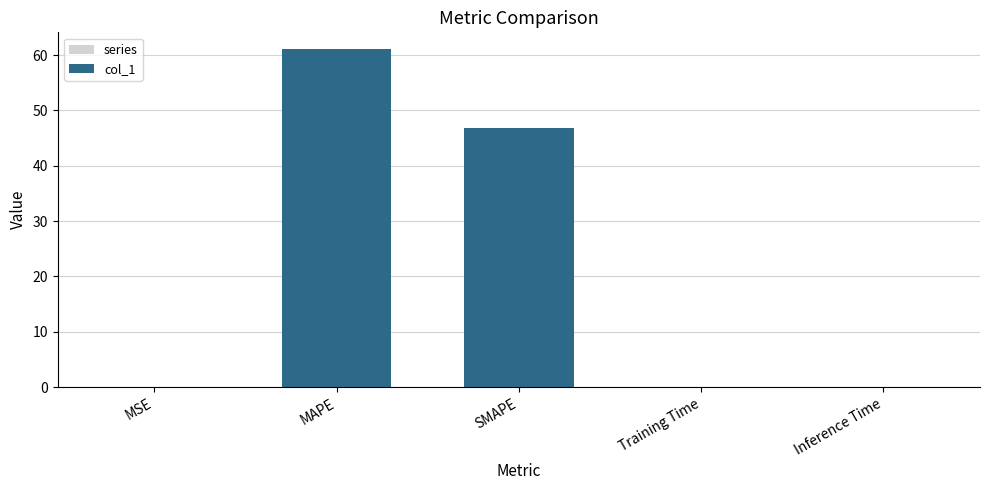

How many data points does each series have?

5